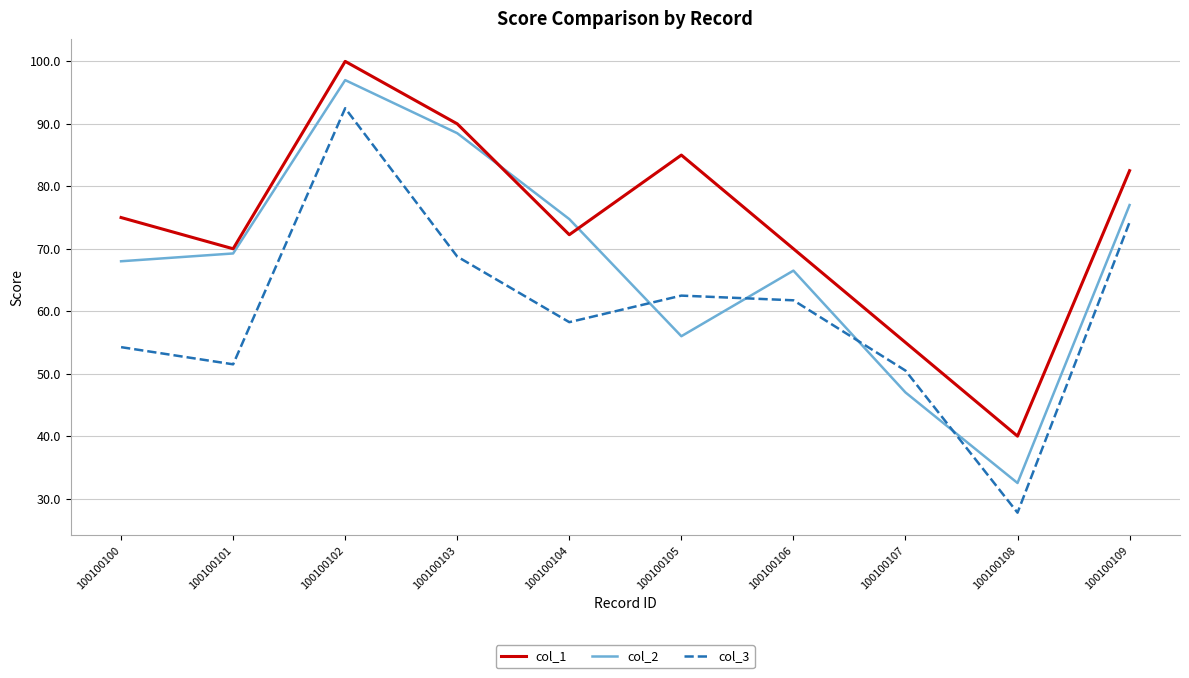

At which category is the sum across all series the highest?

100100102